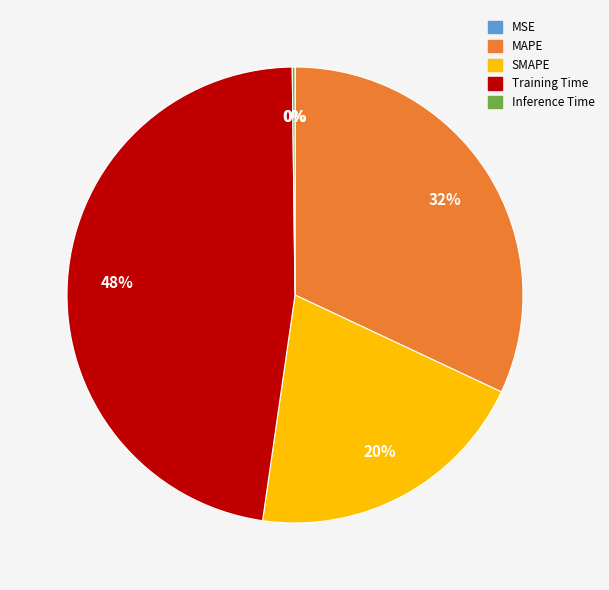

Is SMAPE the majority of the pie?

No